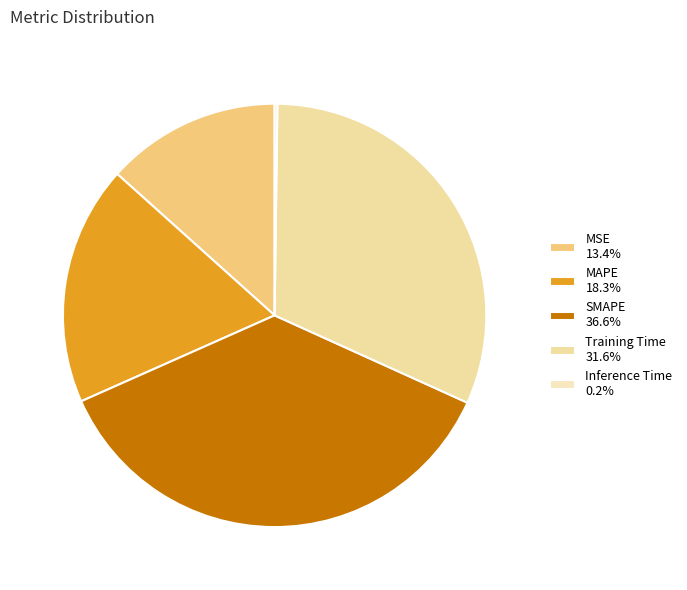

Which category has the smallest portion of the pie?

Inference Time